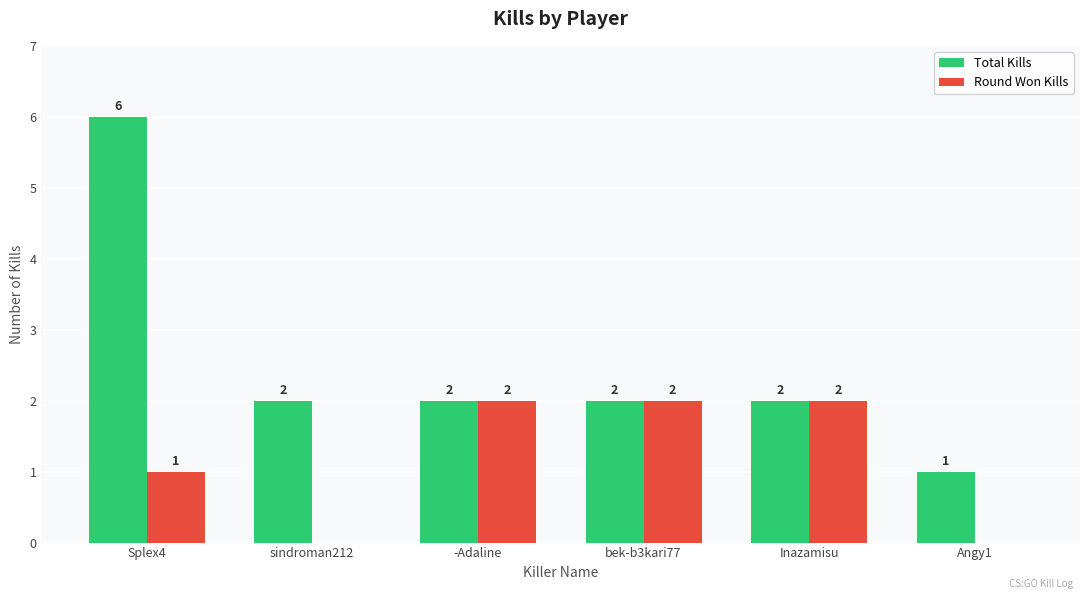

Reading left to right, transcribe all the data shown in this chart.

Total Kills: Splex4=6	sindroman212=2	-Adaline=2	bek-b3kari77=2	Inazamisu=2	Angy1=1
Round Won Kills: Splex4=1	sindroman212=0	-Adaline=2	bek-b3kari77=2	Inazamisu=2	Angy1=0